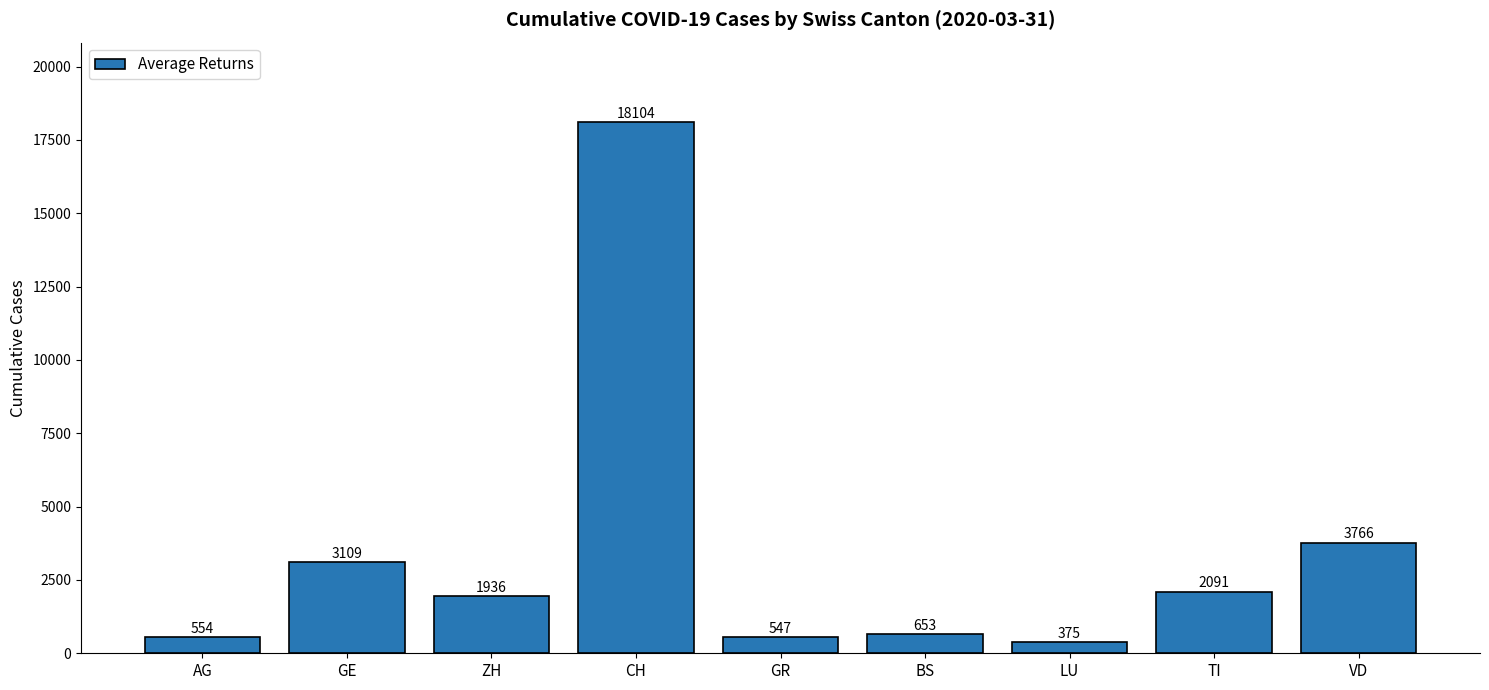

What is the average value?

3459